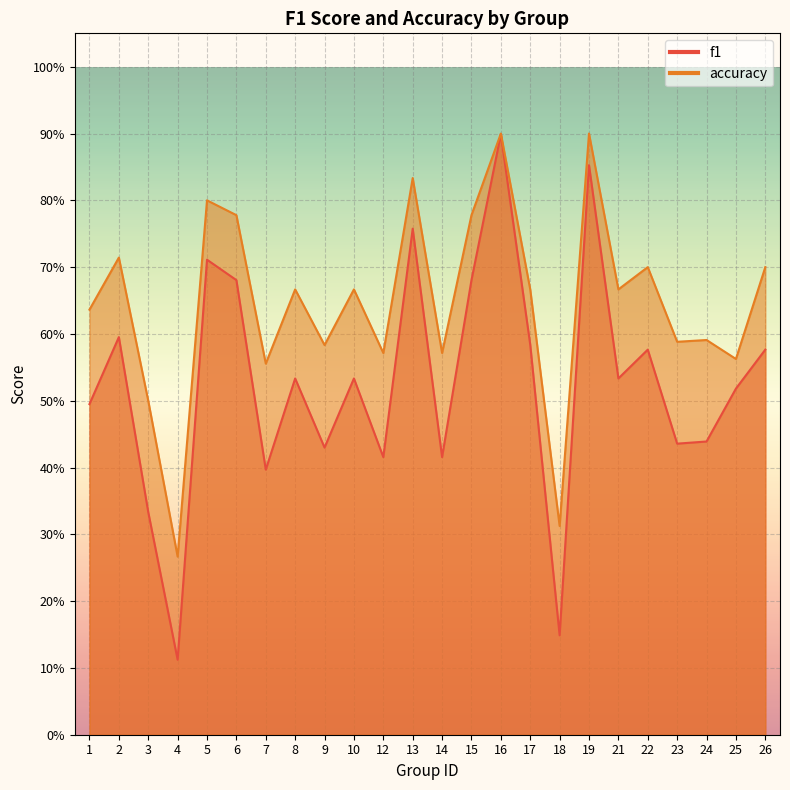

At which category is the sum across all series the highest?

16